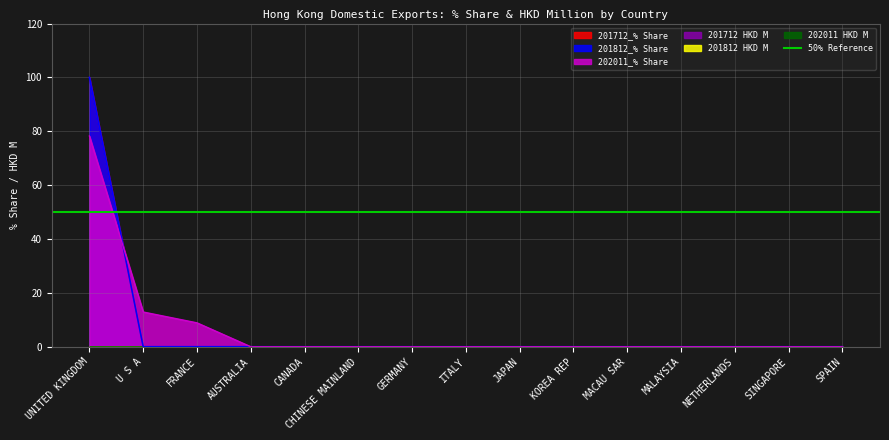

Reading left to right, list all the values displayed in this chart.

201712_% Share: 100.0	0.0	0.0	0.0	0.0	0.0	0.0	0.0	0.0	0.0	0.0	0.0	0.0	0.0	0.0
201812_% Share: 100.0	0.0	0.0	0.0	0.0	0.0	0.0	0.0	0.0	0.0	0.0	0.0	0.0	0.0	0.0
202011_% Share: 78.2	12.9	8.9	0.0	0.0	0.0	0.0	0.0	0.0	0.0	0.0	0.0	0.0	0.0	0.0